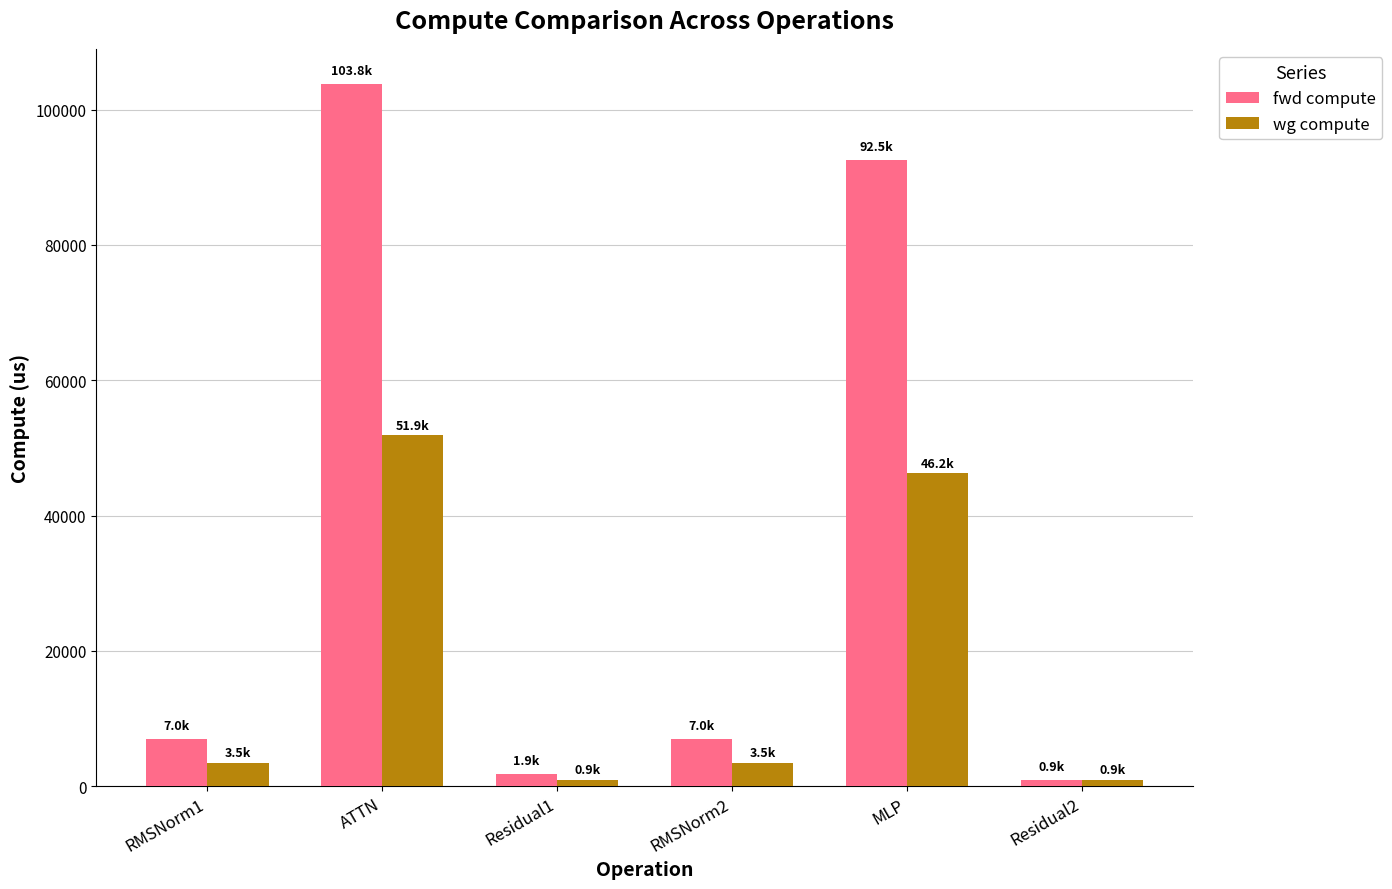

Is it true that wg compute equals 936.2 at Residual2?

True